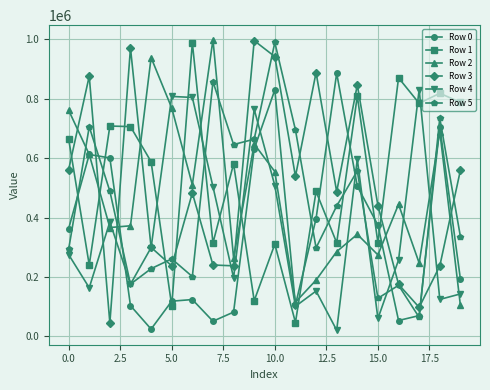

In Row 0, how many points are higher than both neighbors (excluding endpoints)?

5